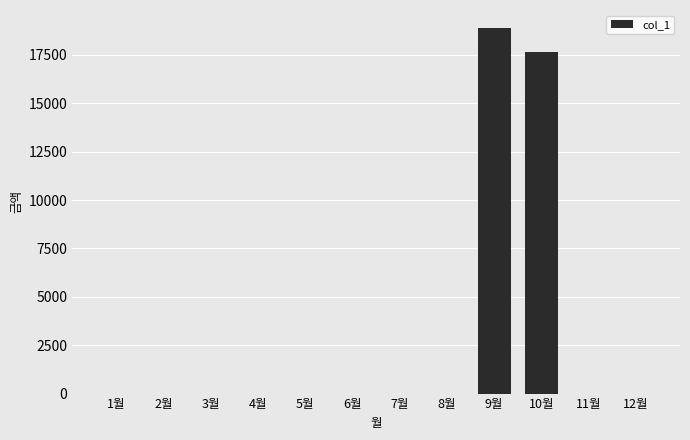

What is the maximum value shown in the chart?

18880